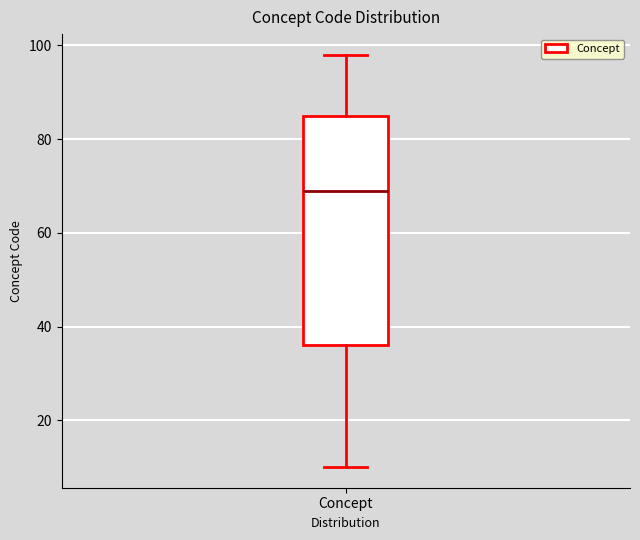

Read this box plot against the y-axis: the position of the median line, the range covered by the box, and the ends of both whiskers. The values are not printed on the chart, so give them approximately, as read against the axis.

median 70, box 36 to 86, whiskers 10 to 98